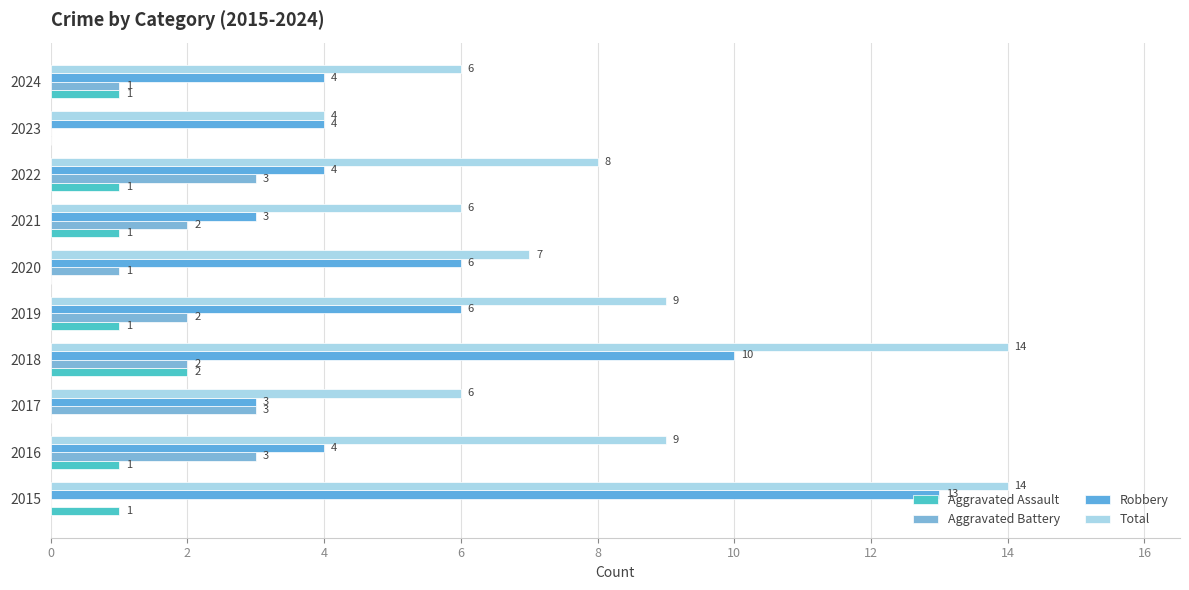

How many positive values does the Aggravated Battery series have?

8